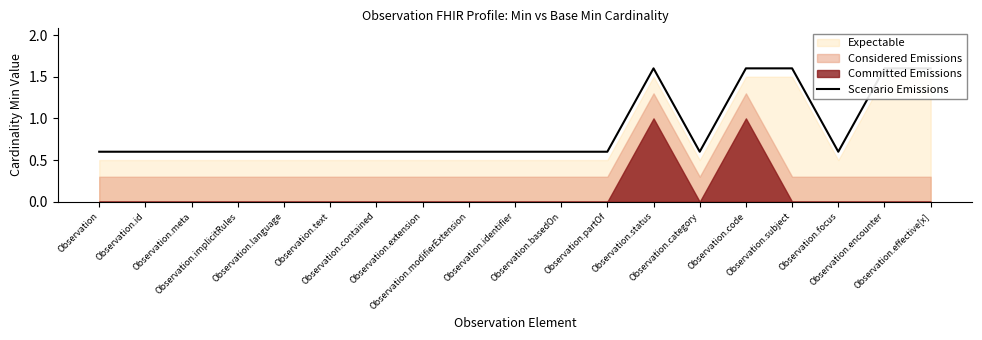

The value at Observation.id is 0.6. True or false?

True